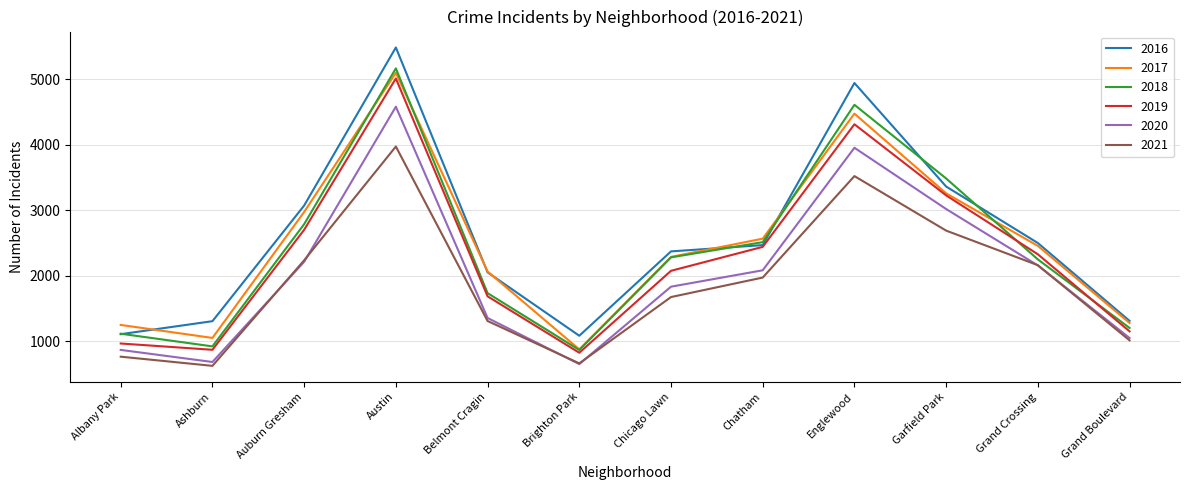

True or false: 2016 and 2020 cross at least once.

False